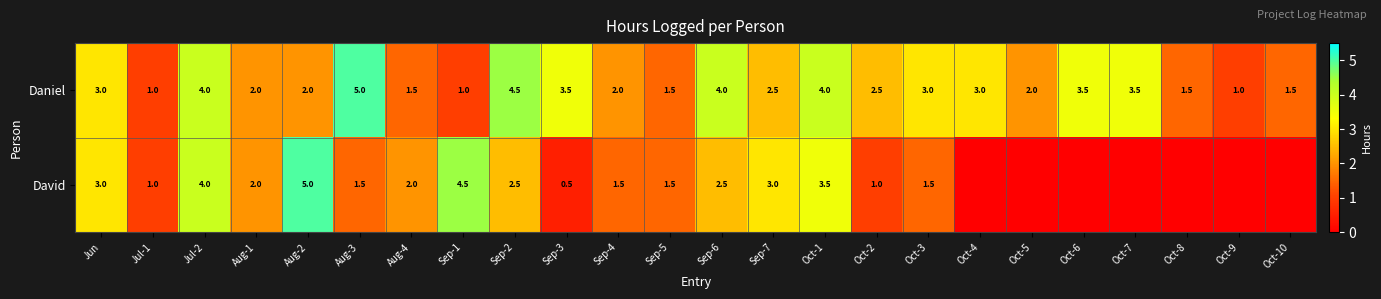

The David series shows 2.5 at Sep-2. True or false?

True